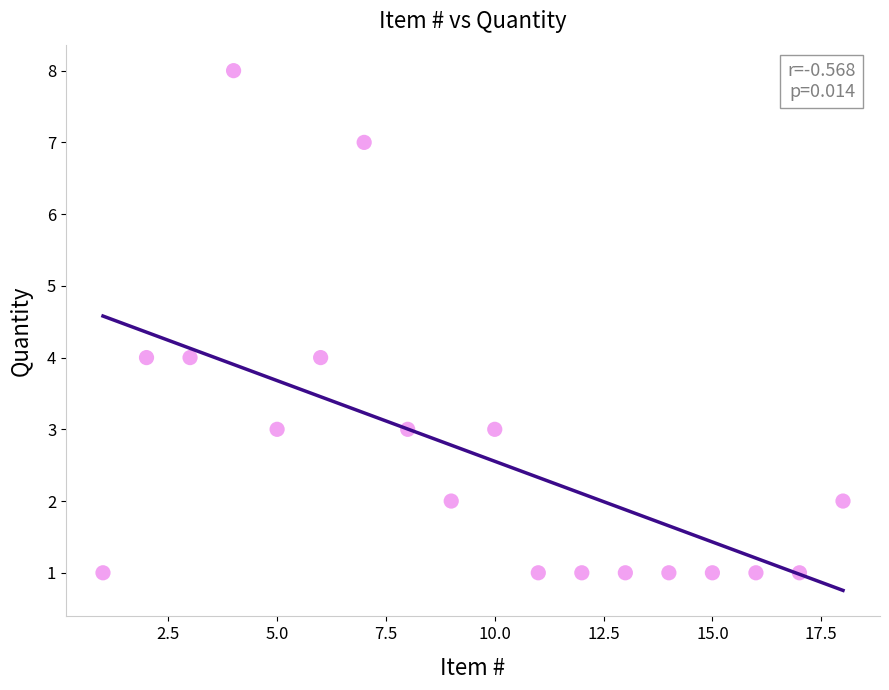

What is the range of X values (max minus min)?

17